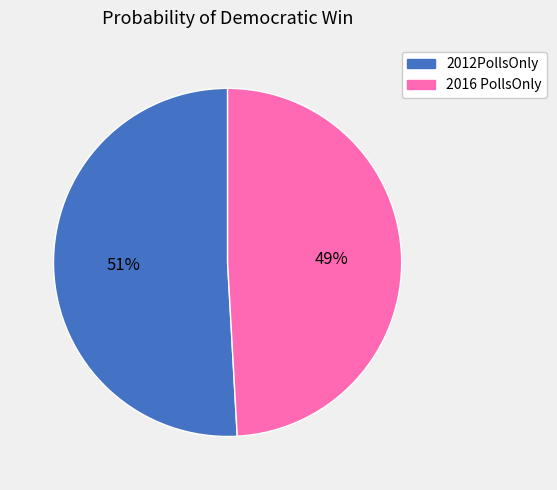

Between 2012PollsOnly and 2016 PollsOnly, which is larger?

2012PollsOnly